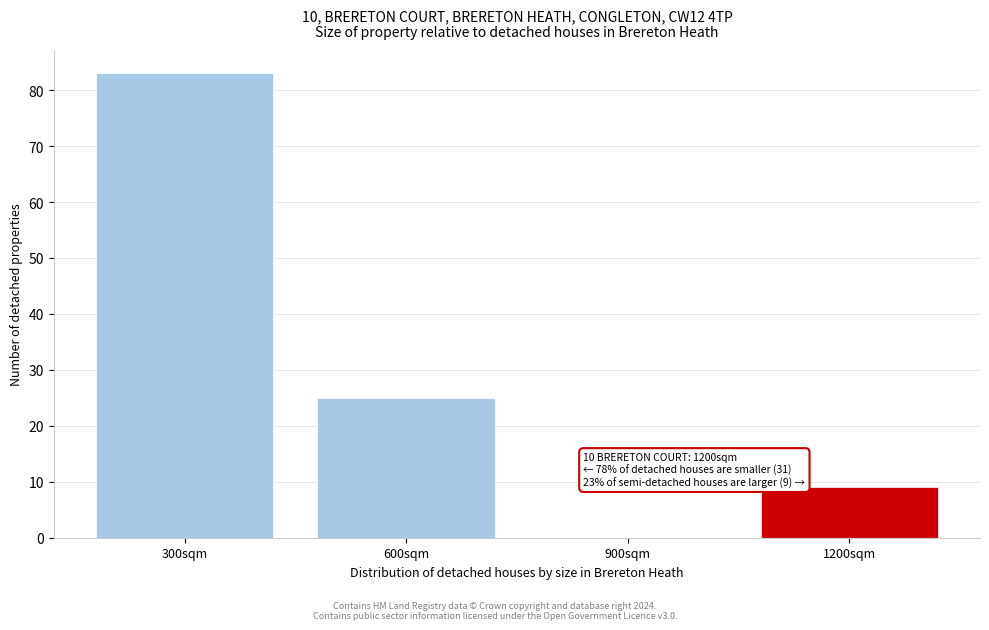

Reading left to right, extract all data points from this chart.

300sqm=83	600sqm=25	900sqm=0	1200sqm=9